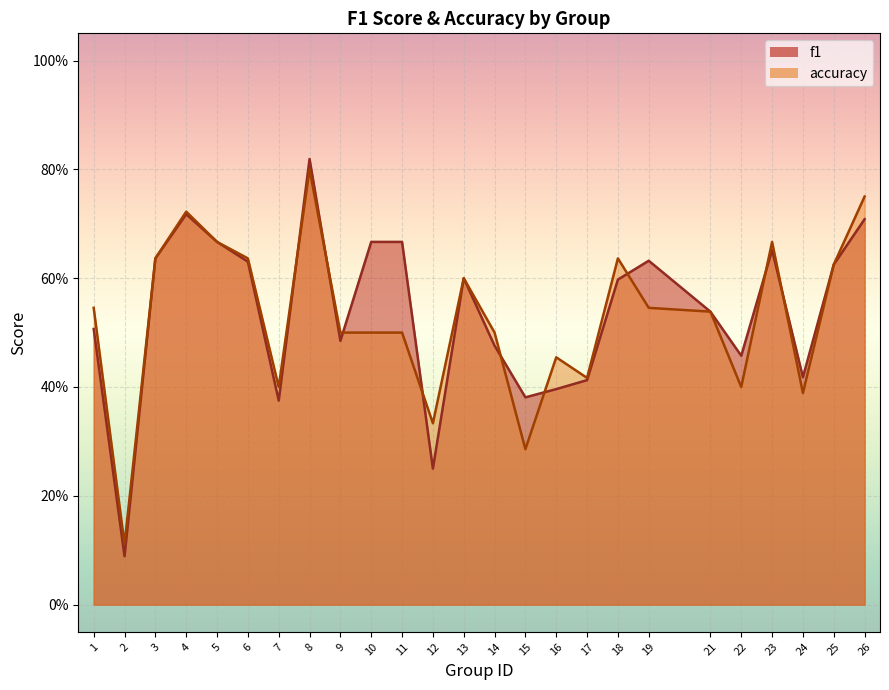

What is the total value across all series at 26?

1.5